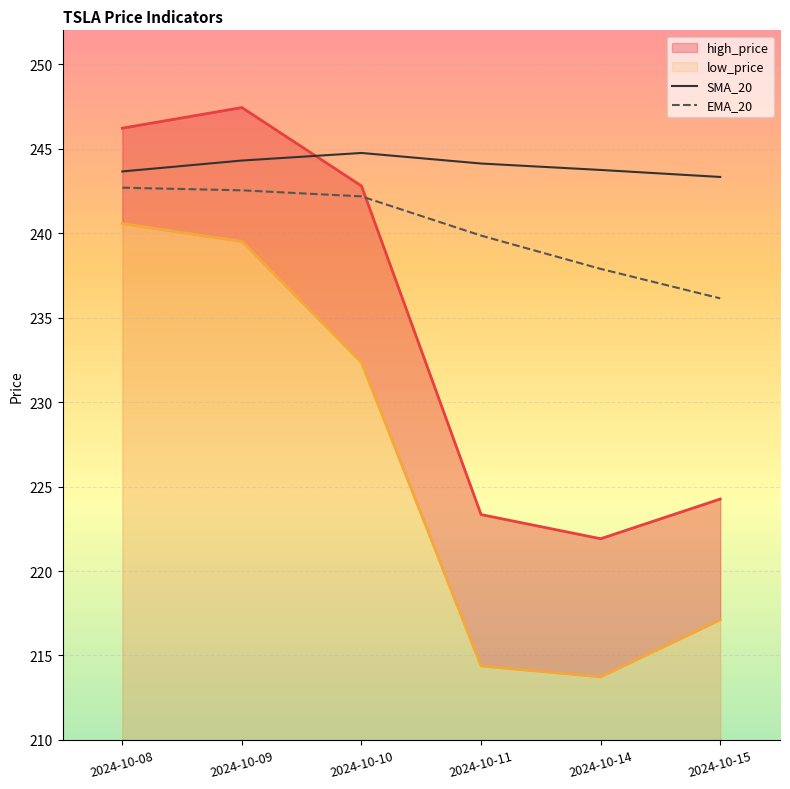

What is the sum of the EMA_20 values at 2024-10-15 and 2024-10-11?

476.0